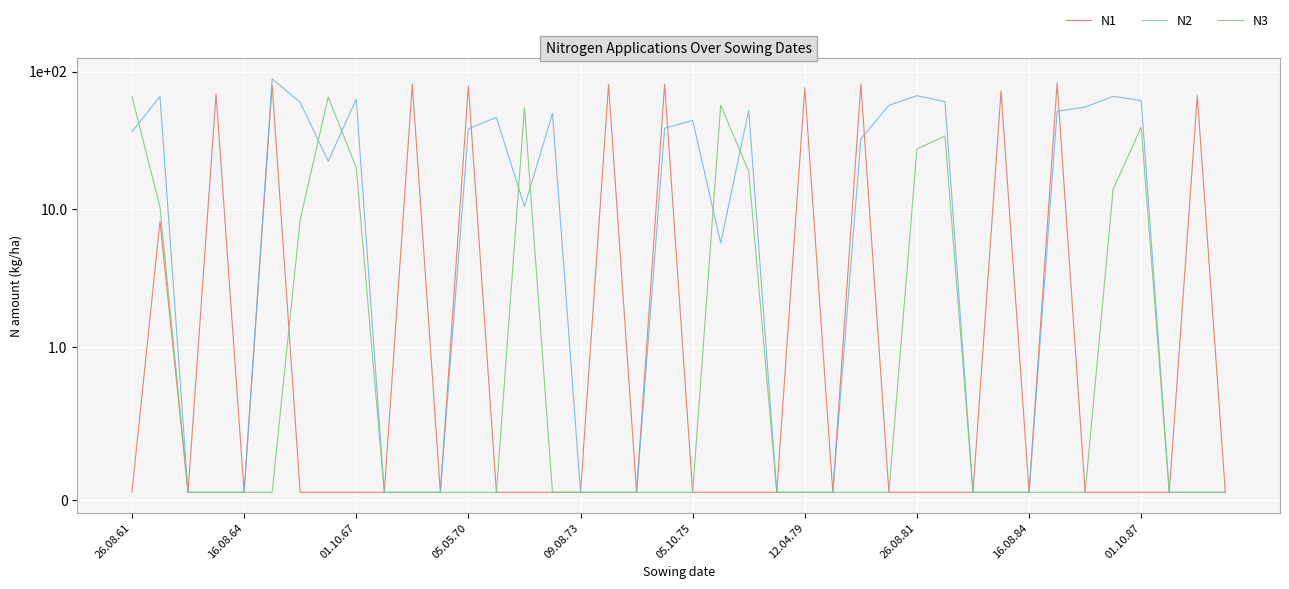

How many intersections are there between N3 and N2?

7